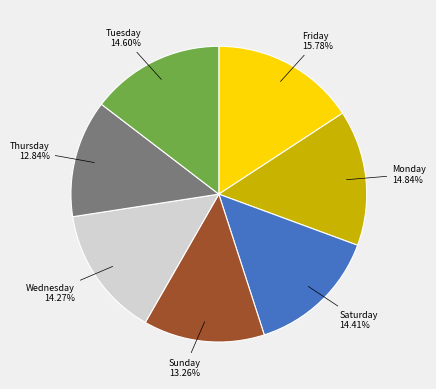

Is there any slice that represents more than half of the pie?

No